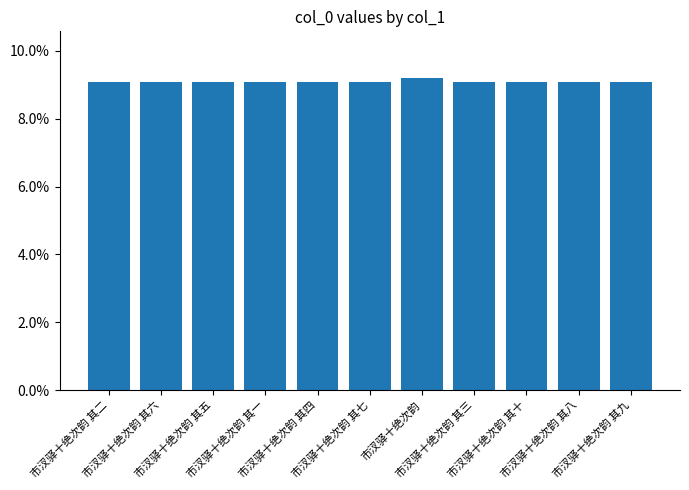

What is the sum of the values at 市汊驿十绝次韵 其四 and 市汊驿十绝次韵 其一?

18.2